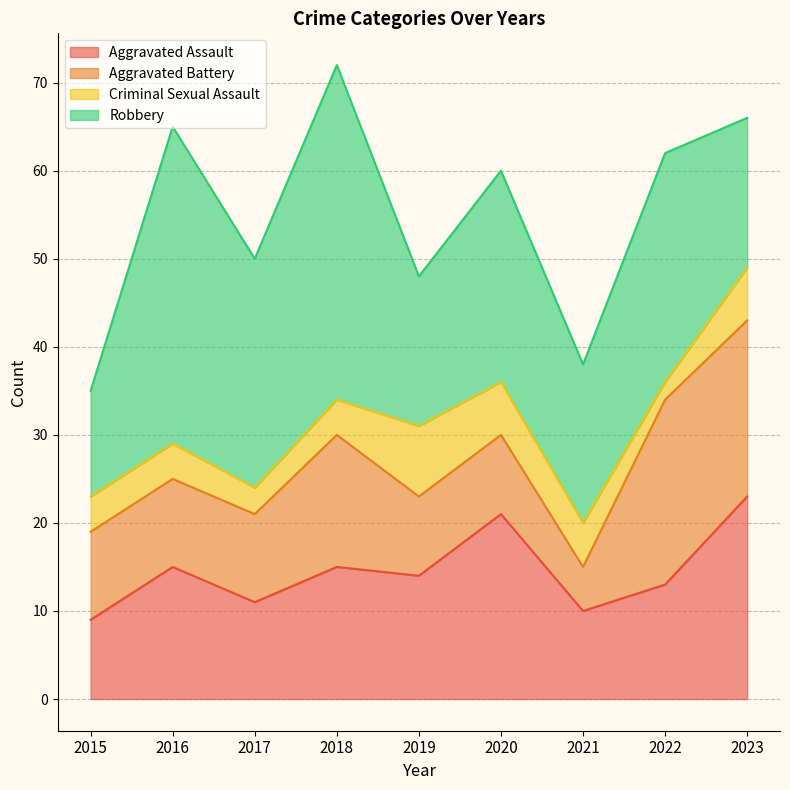

Is the value of Aggravated Battery at 2015 greater than the value of Robbery at 2015?

No